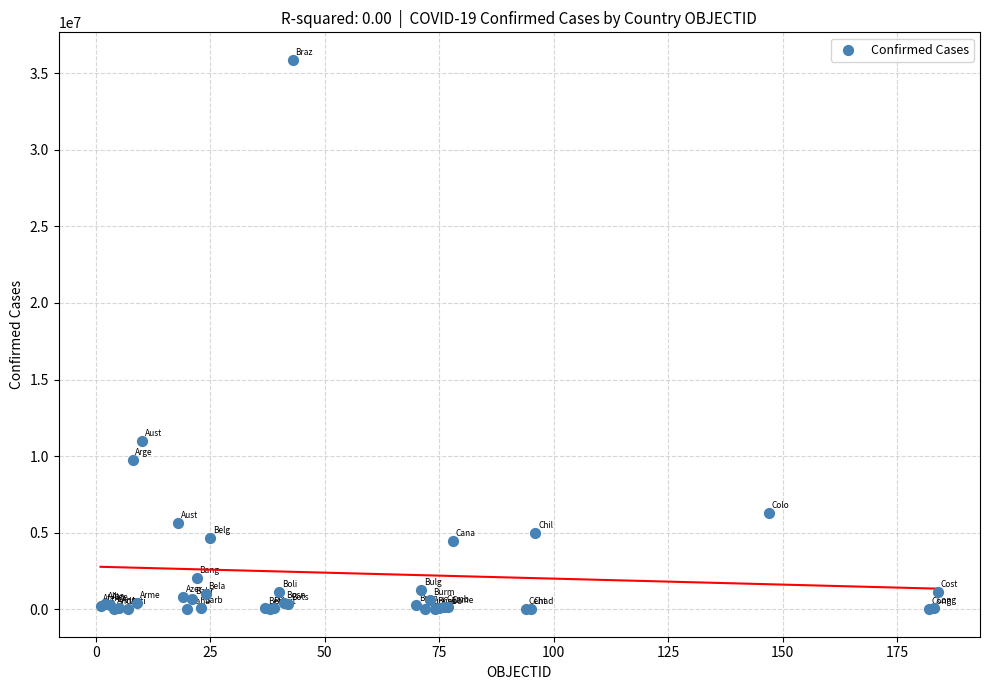

What Y value in the scatter plot is closest to 17938587?

10972385